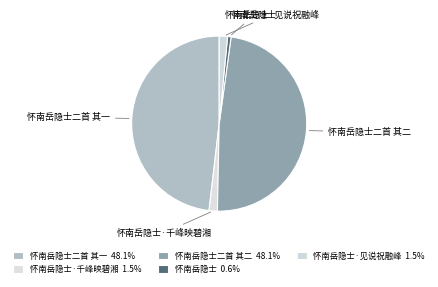

Does 怀南岳隐士二首 其一 account for over 50% of the chart?

No